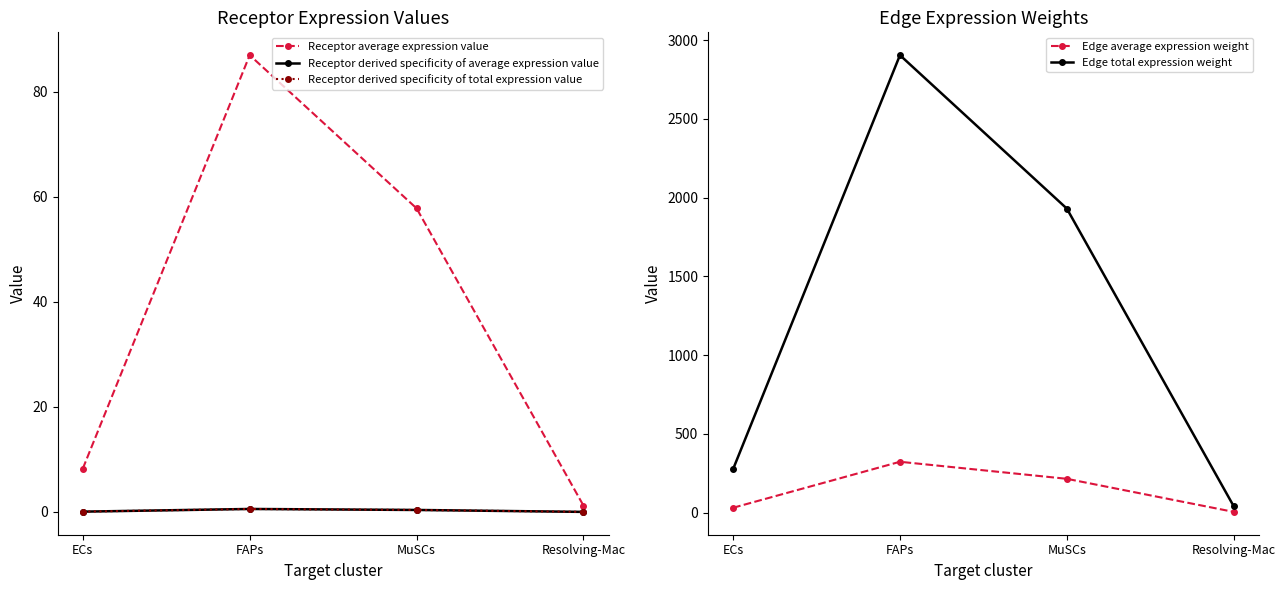

True or false: Receptor average expression value and Receptor derived specificity of total expression value intersect in this chart.

False